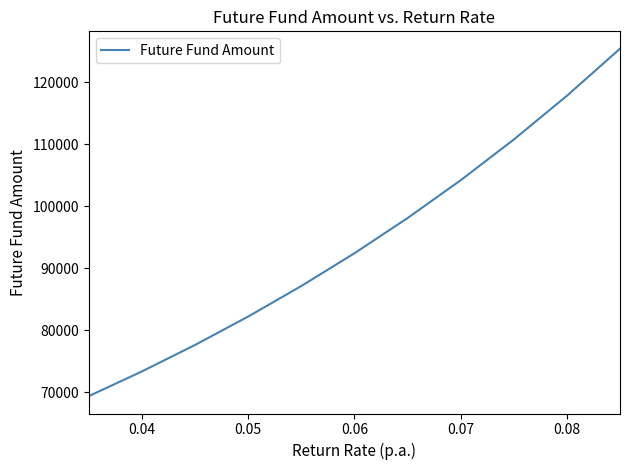

What is the difference between the maximum and minimum values?

56025.9